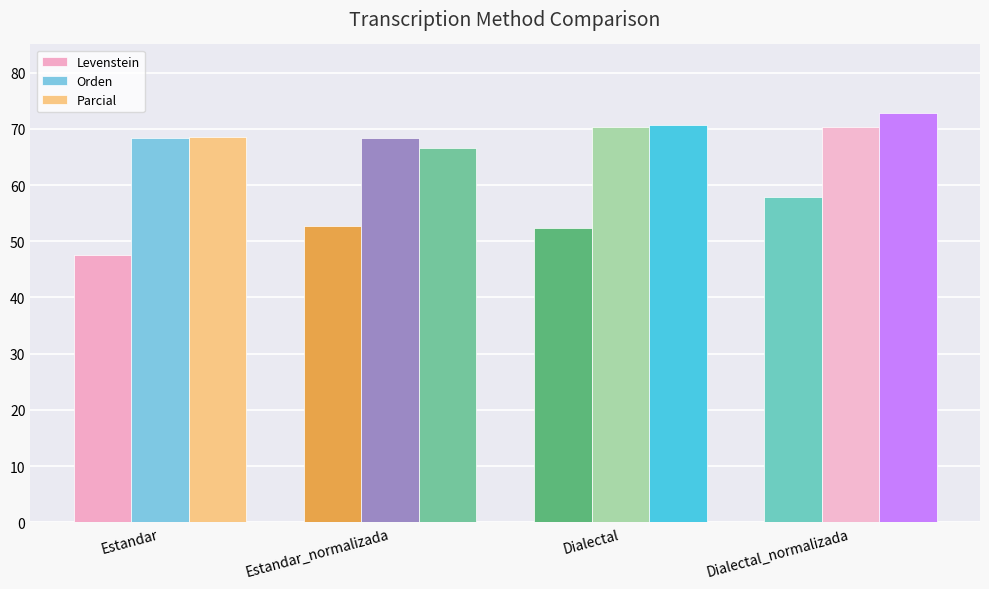

What is the difference between the highest and lowest values at Estandar?

21.0